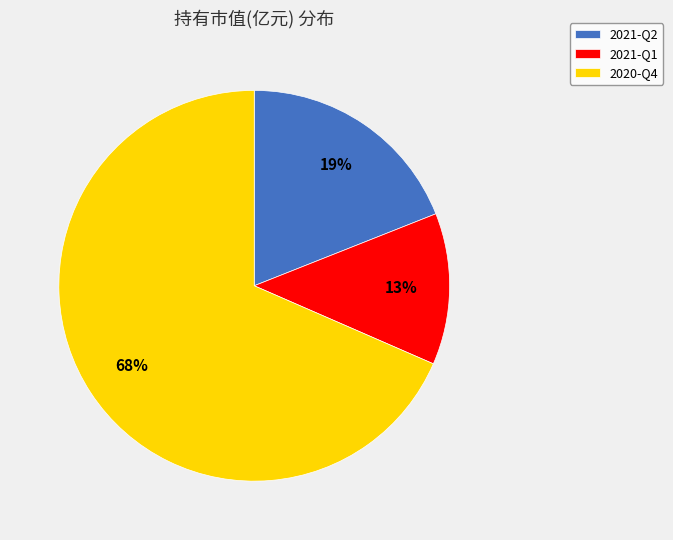

Which category has the biggest portion of the pie?

2020-Q4